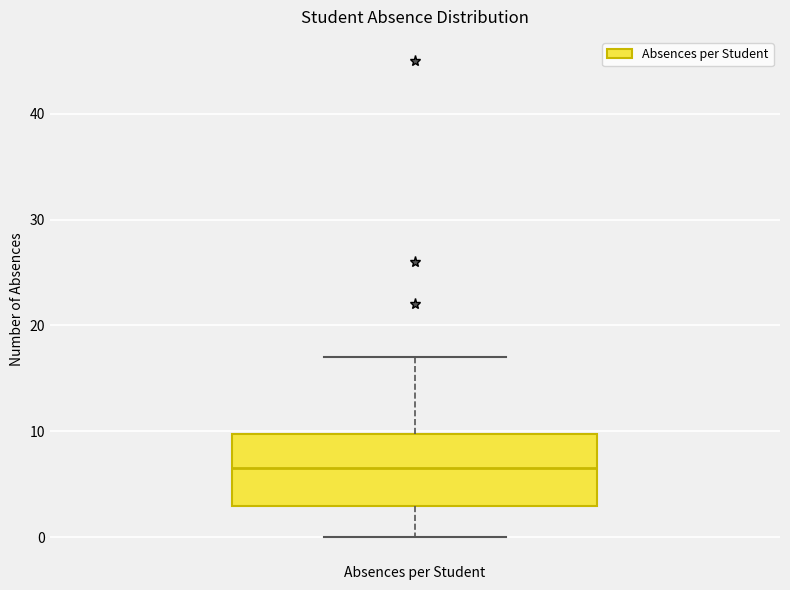

Transcribe this box plot: give where the median line is, the range the box spans, and where the two whiskers end, as read against the y-axis. The values are not printed on the chart, so give them approximately, as read against the axis.

median 7, box 3 to 10, whiskers 0 to 17